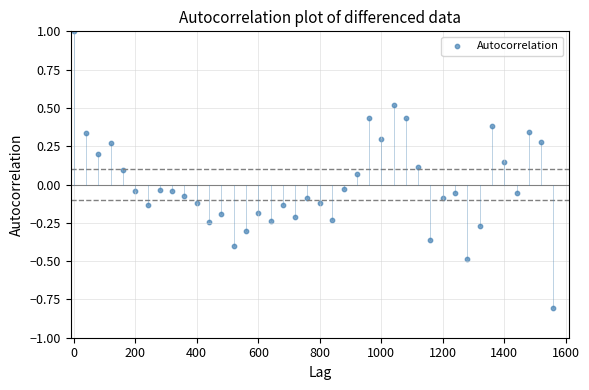

What is the range of X values (max minus min)?

1560.0